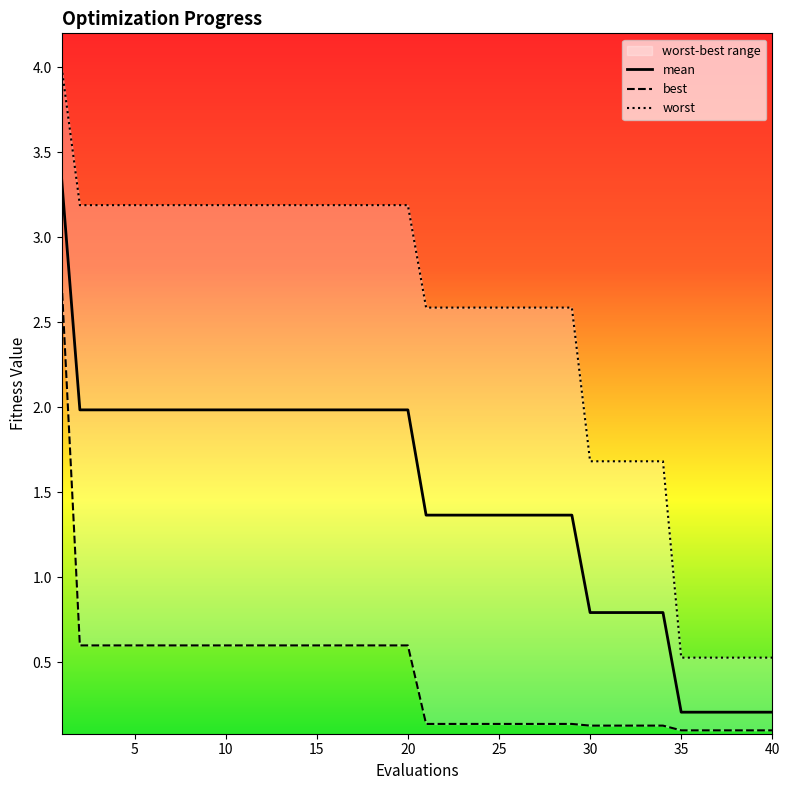

What is the difference between the highest and lowest values at 1?

1.3